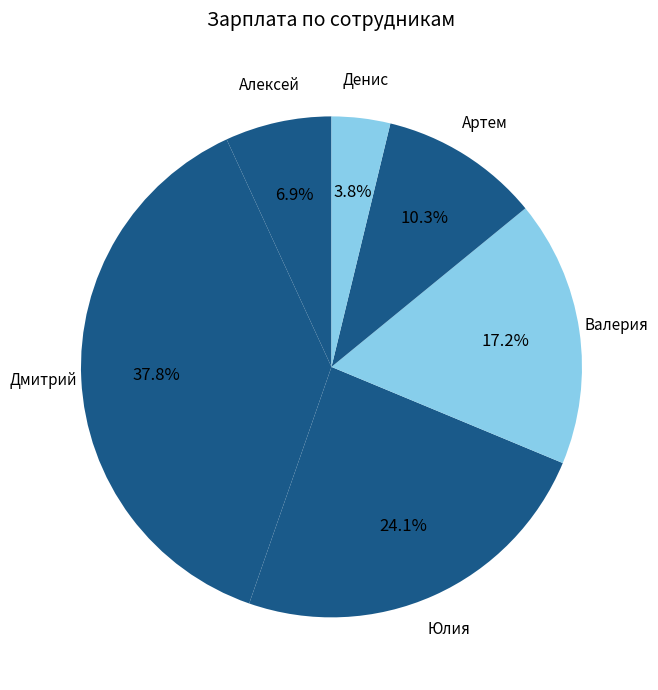

What is the smallest slice in the pie chart?

Денис